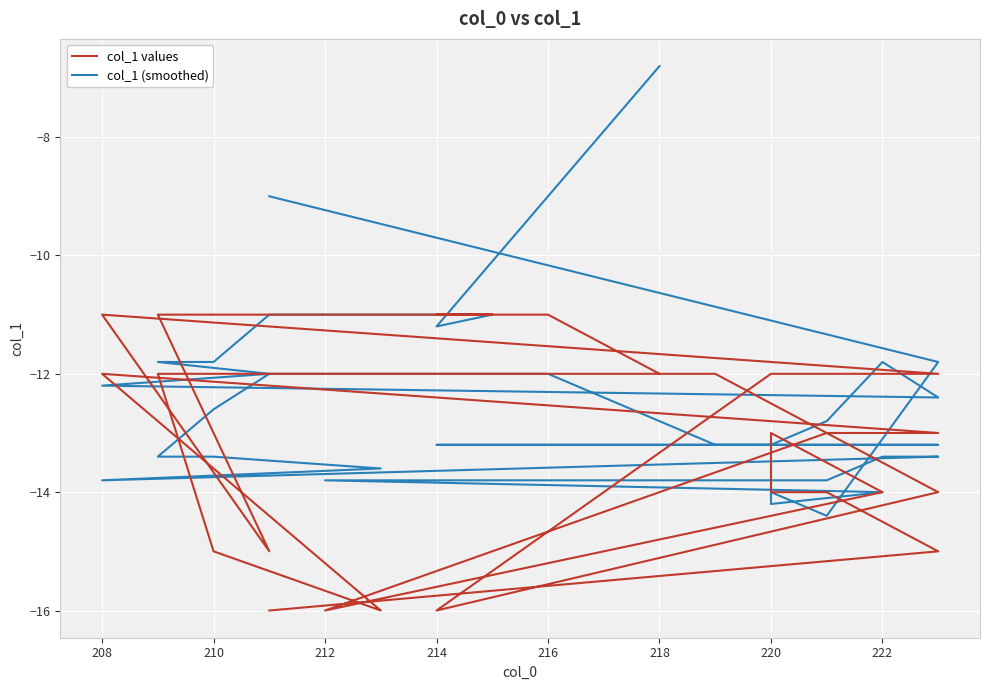

What is the value of the col_1 (smoothed) point at the 7th from the left?

-13.8